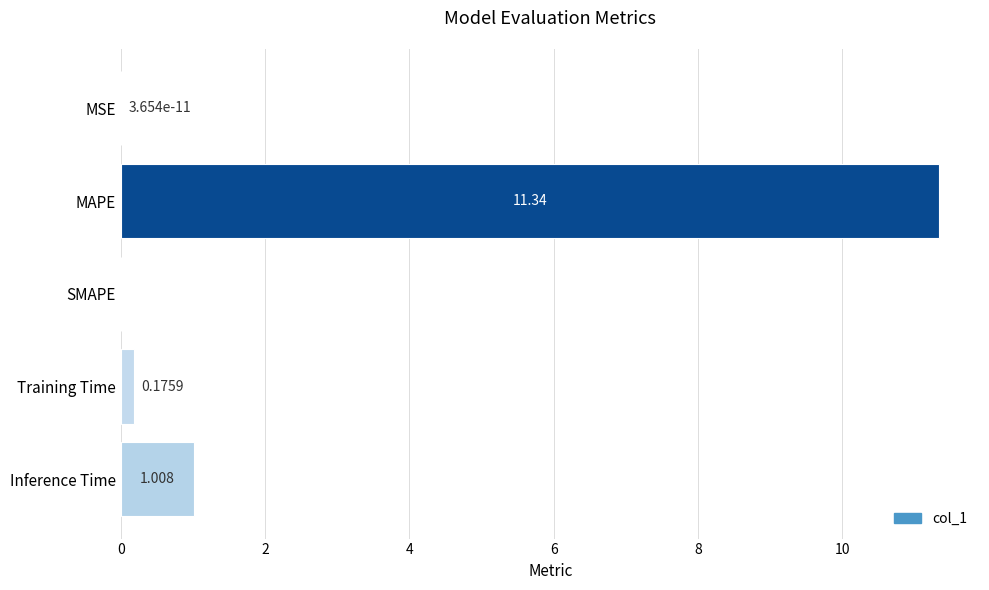

How many data points does each series have?

5